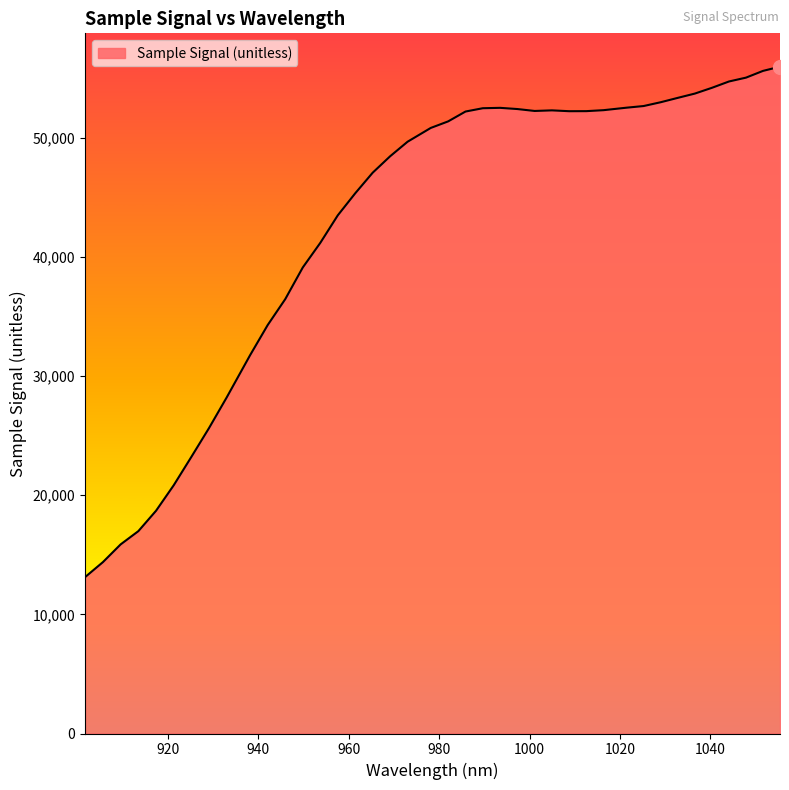

What is the minimum value shown in the chart?

13132